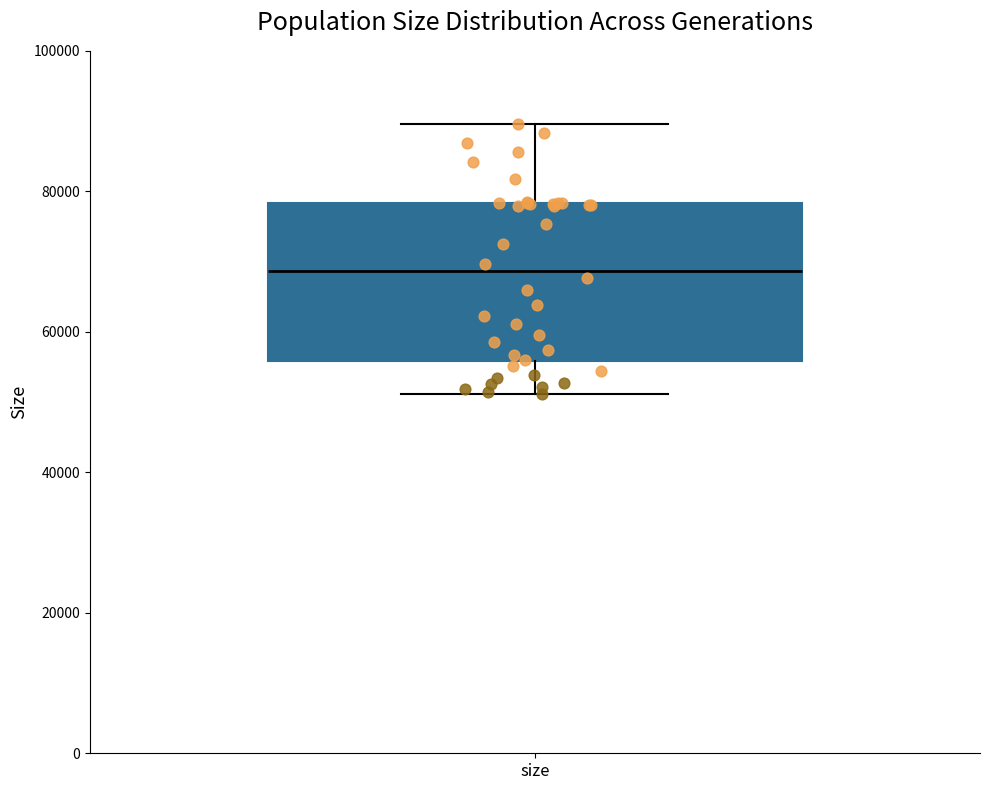

Where is the lower edge of the box for size on the y-axis? The values are not printed on the chart, so give them approximately, as read against the axis.

56000